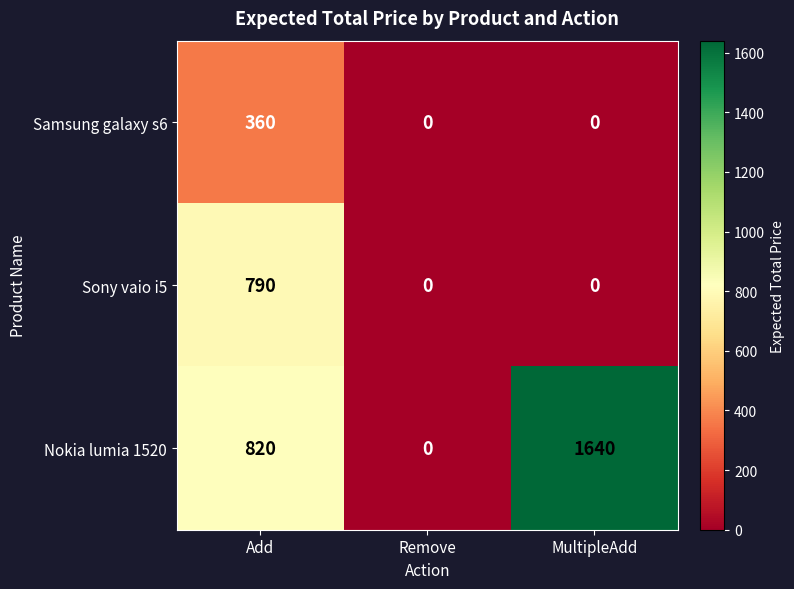

The Nokia lumia 1520 series shows 534 at Add. True or false?

False